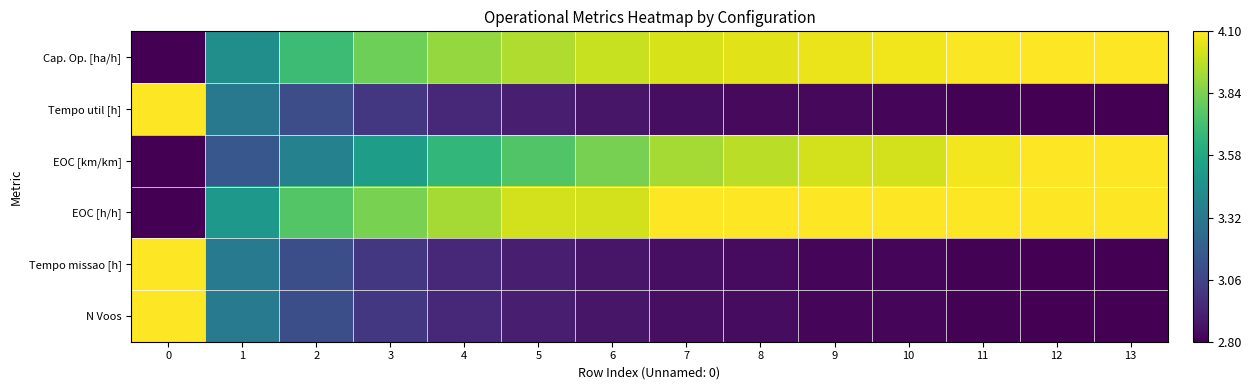

Which series has the largest total across all categories?

EOC [h/h]